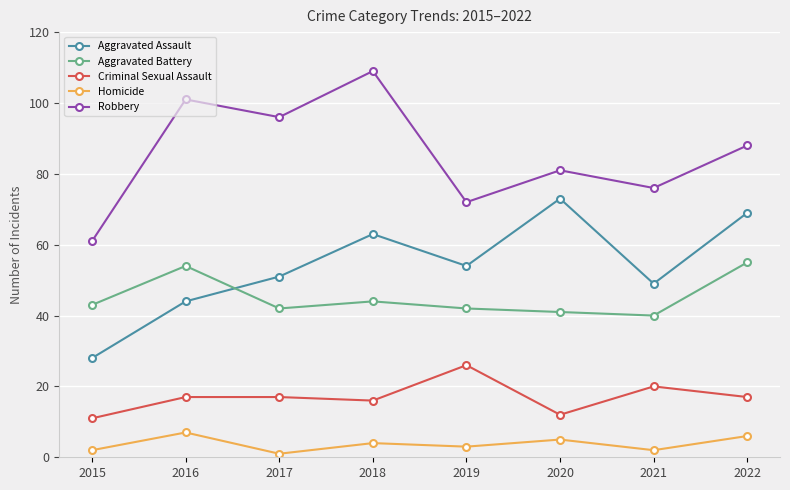

What is the difference between the second highest and second lowest values in the Aggravated Assault series?

25